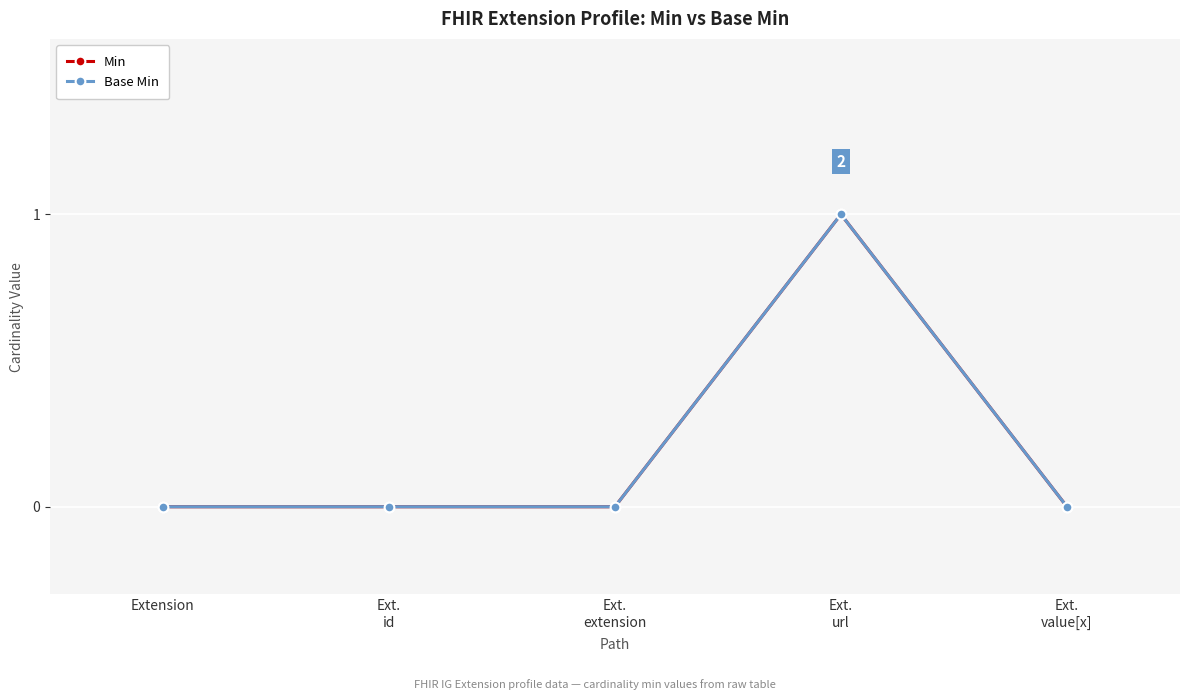

Does the chart have visible grid lines?

Yes